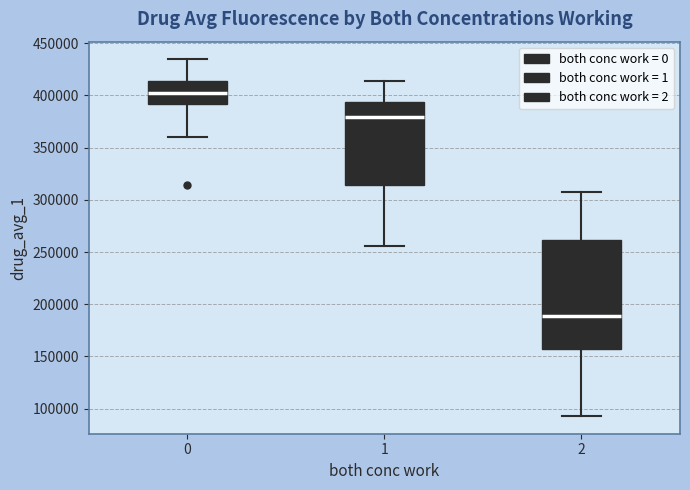

Which box has the highest median line?

0